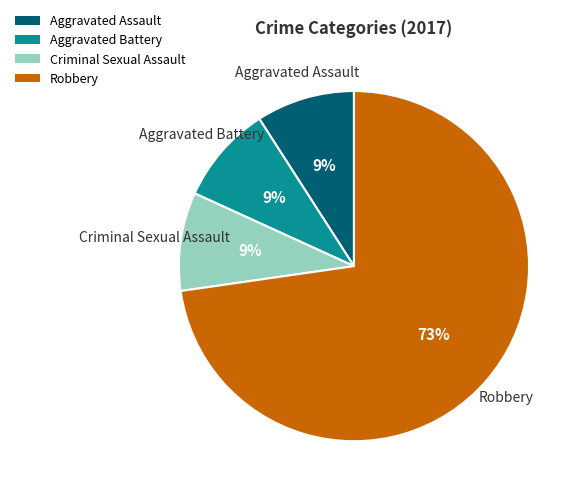

Approximately how many times larger is the value at Criminal Sexual Assault compared to Aggravated Assault?

1.0